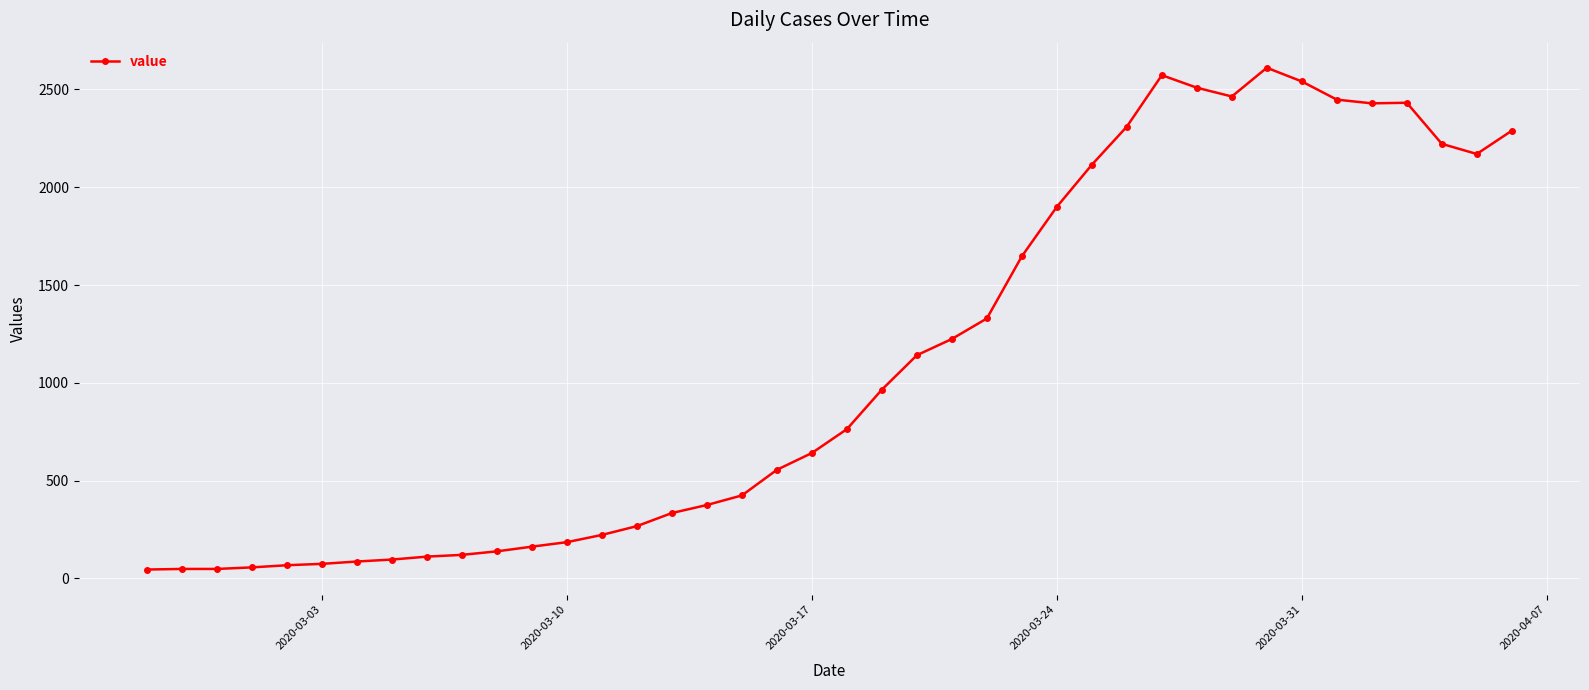

What is the difference between the second highest and second lowest values?

2525